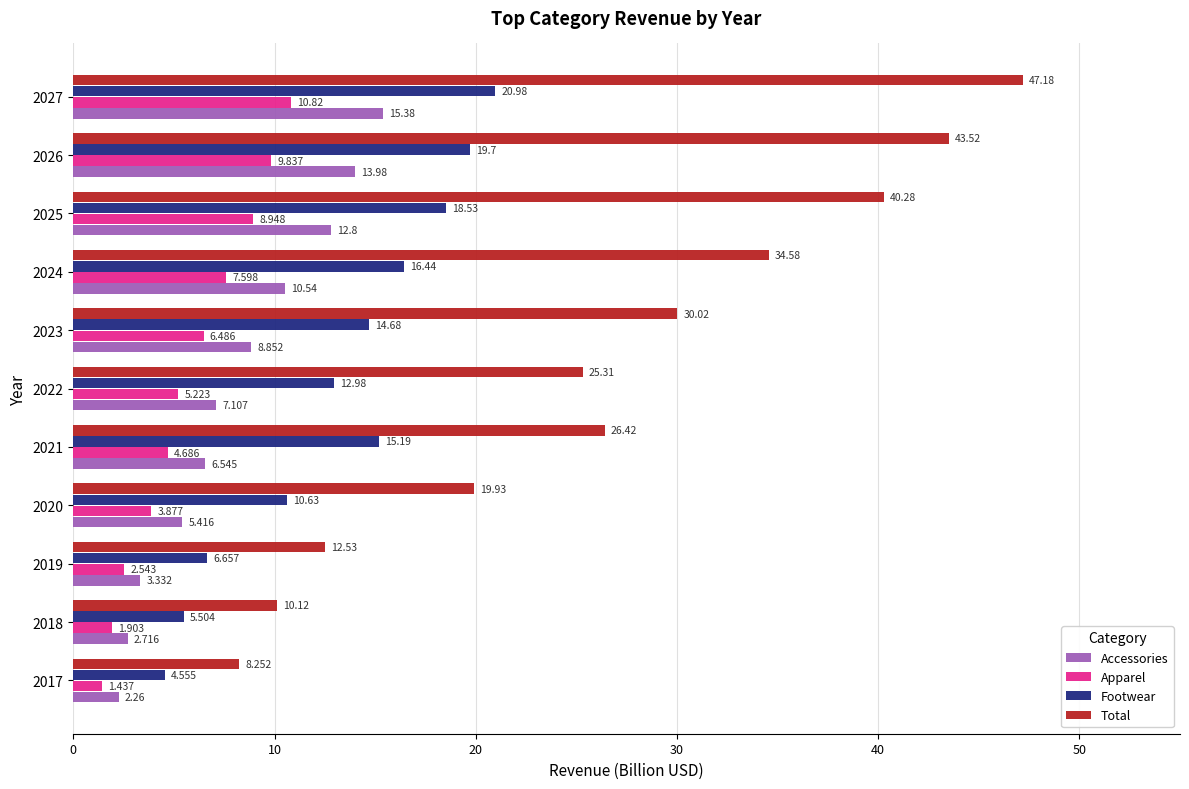

Which series has the largest range (max minus min)?

Total